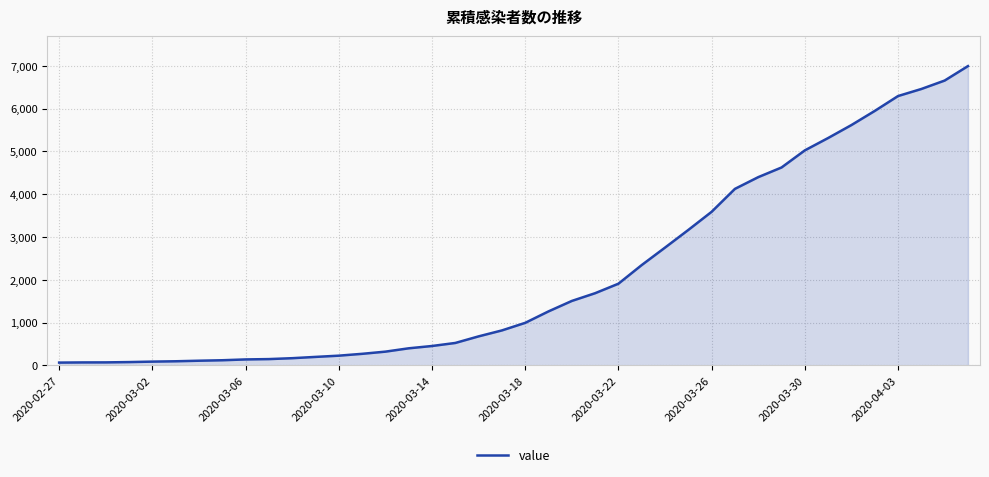

What is the sum of all values?

85677